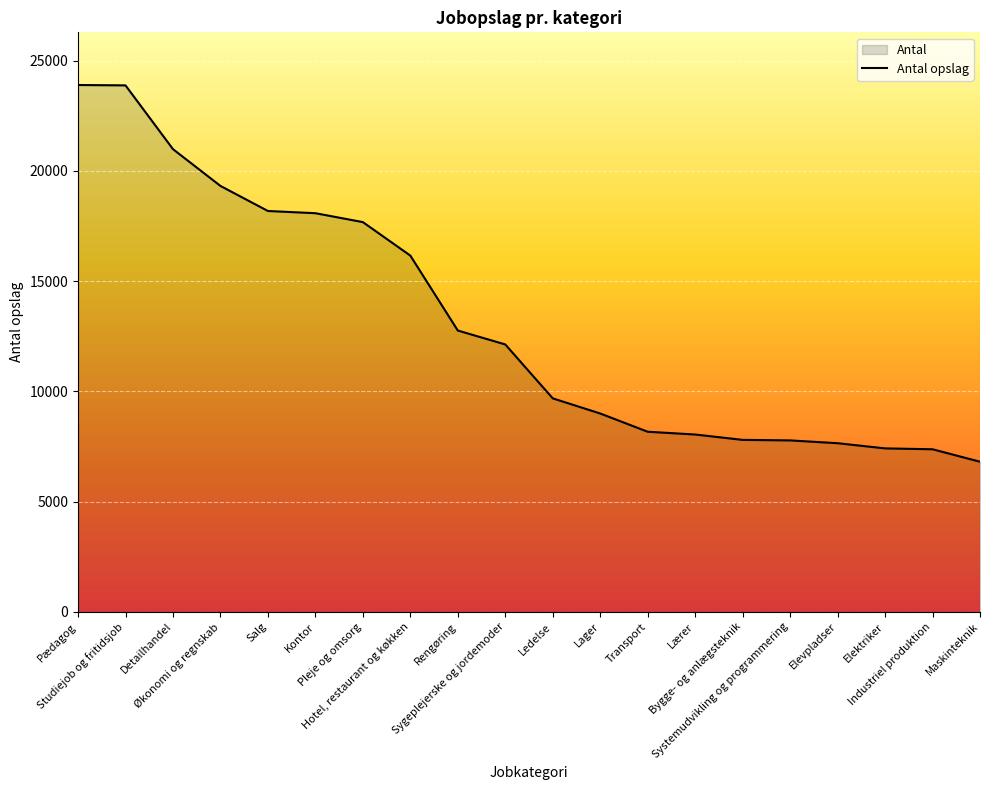

What is the average value?

13140